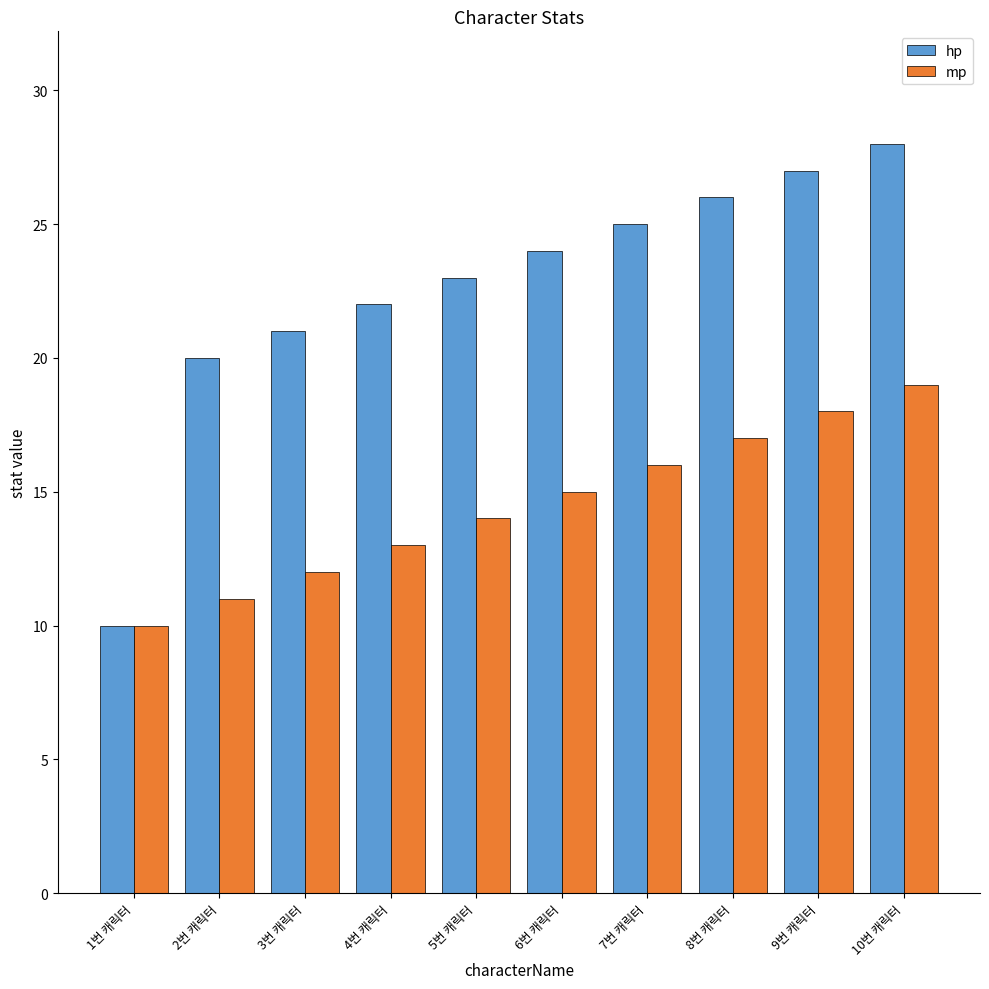

At 3번 캐릭터, list the series in order from smallest to largest.

mp, hp